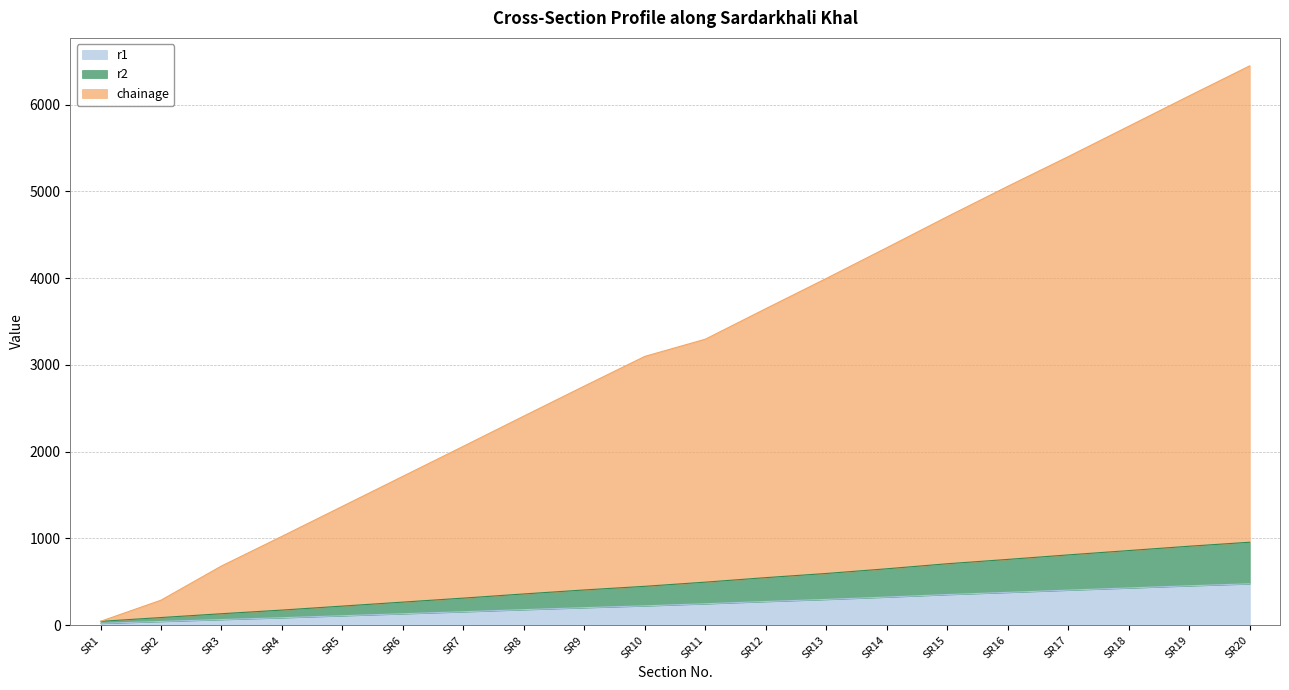

Rank the categories by r2 value from highest to lowest.

SR20, SR19, SR18, SR17, SR16, SR15, SR14, SR13, SR12, SR11, SR10, SR9, SR8, SR7, SR6, SR5, SR4, SR3, SR2, SR1